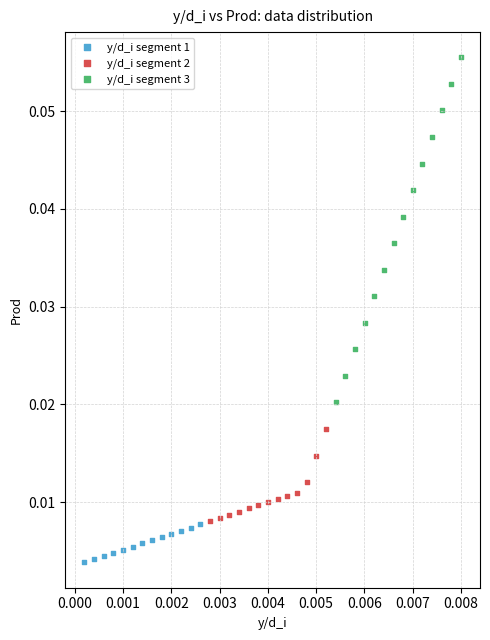

Which series contains the lowest Y value?

y/d_i segment 1